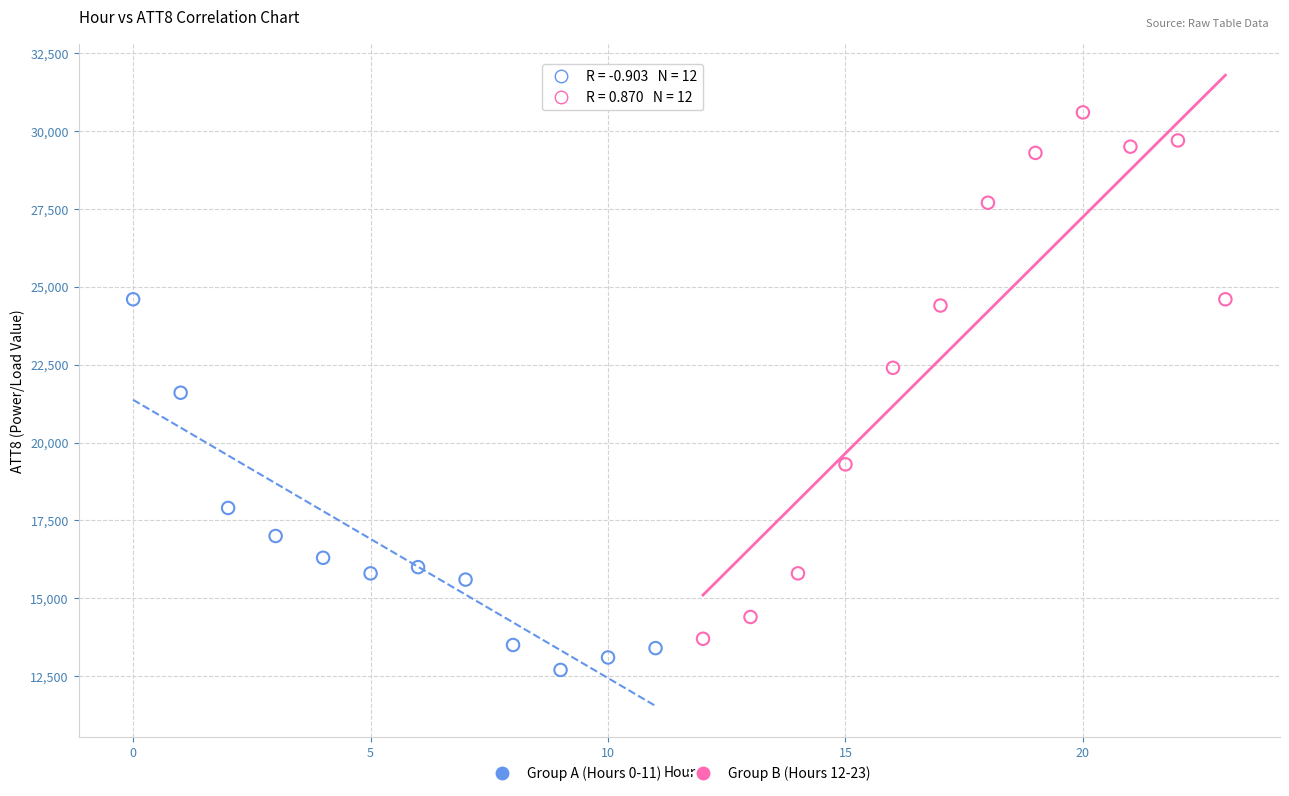

Which series contains the lowest Y value?

Group A (Hours 0-11)